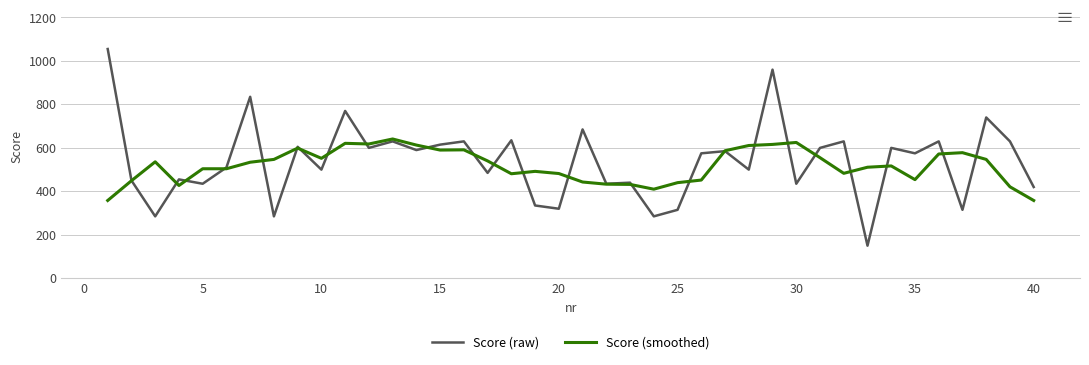

What is the maximum value shown in the chart?

1055